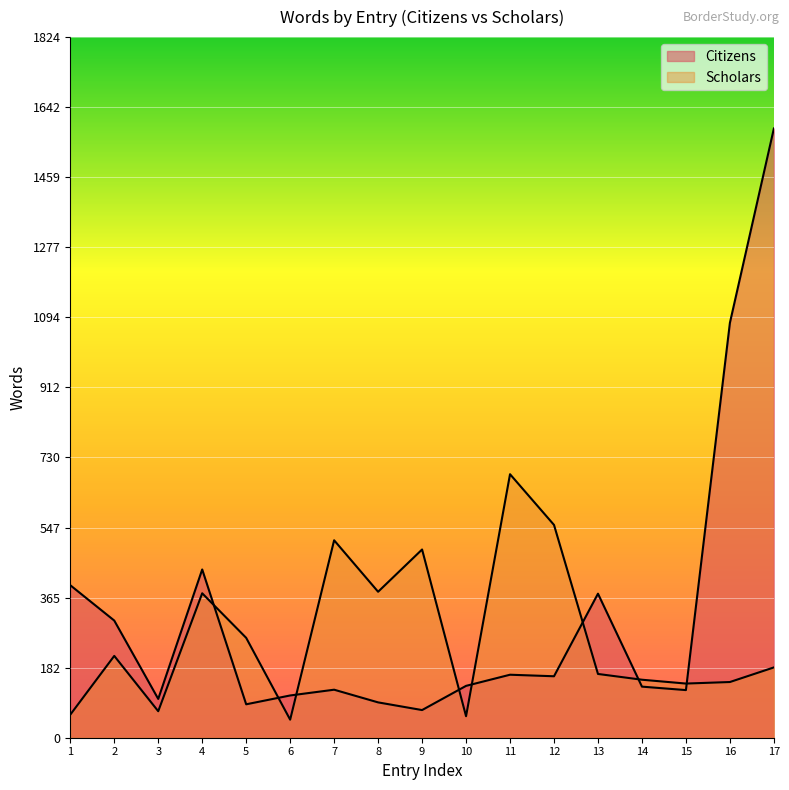

What value does the data have at 3?

101